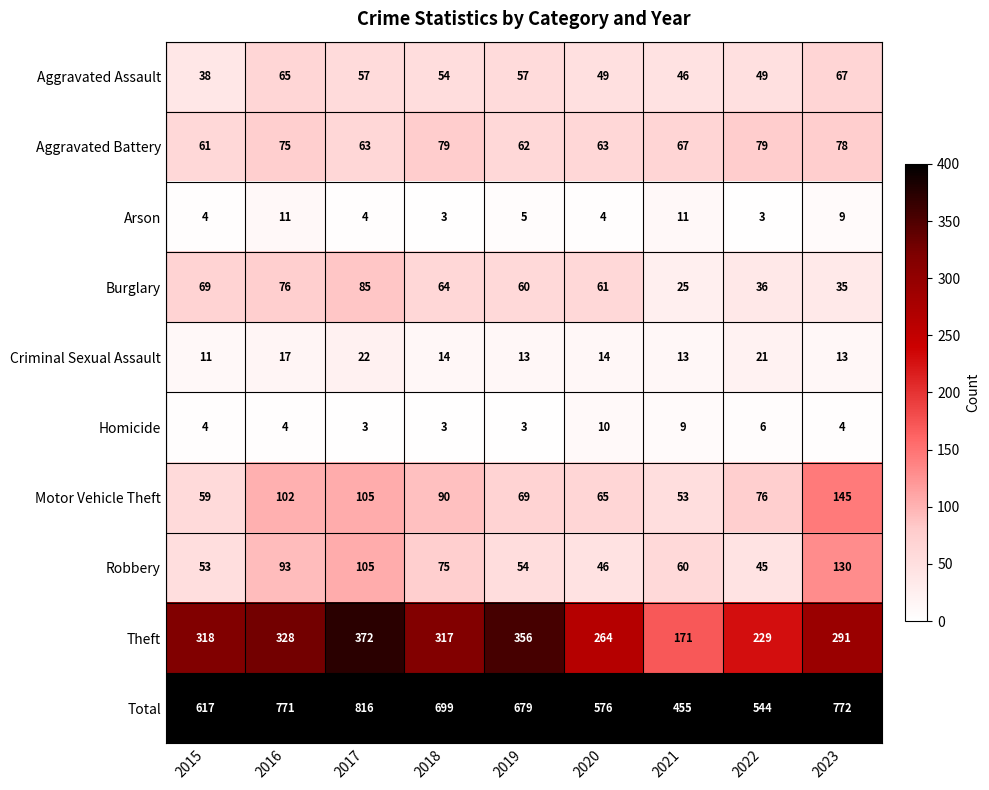

List the series in order of their peak value, lowest first.

Homicide, Arson, Criminal Sexual Assault, Aggravated Assault, Aggravated Battery, Burglary, Robbery, Motor Vehicle Theft, Theft, Total